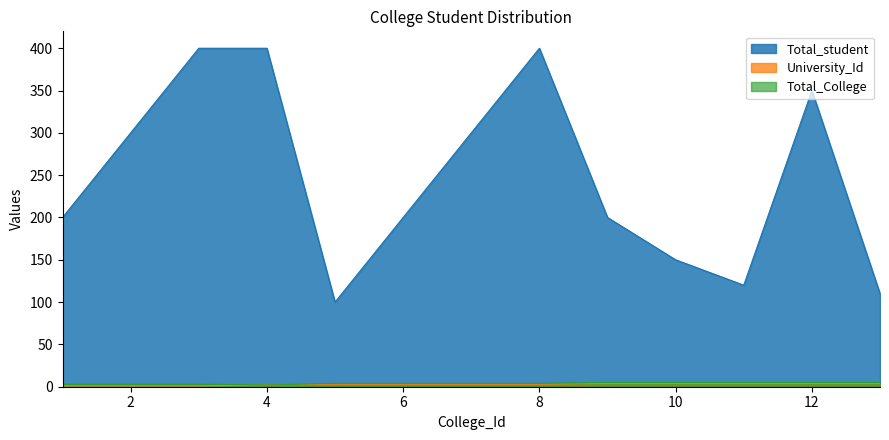

How many lines are shown in the chart?

3